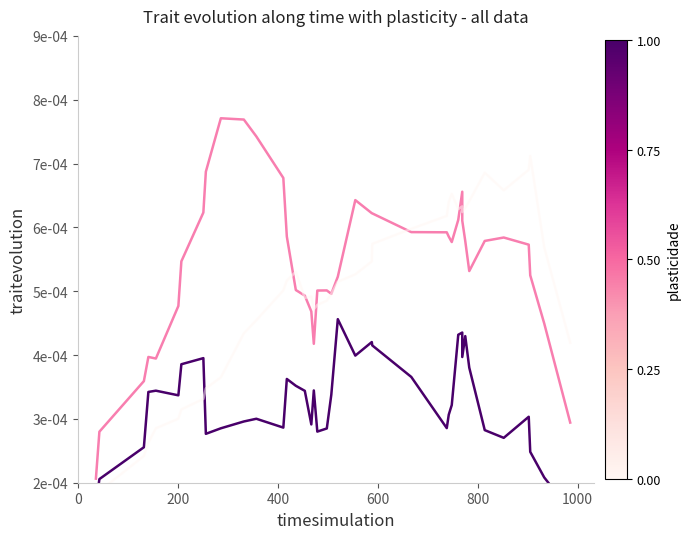

What are all the series names shown in the legend?

entropys, plpds, labels